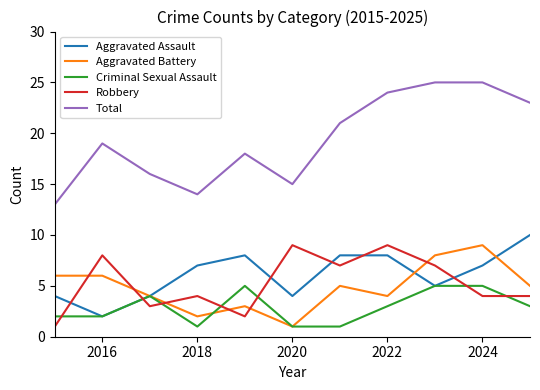

Which series has the widest spread of values?

Total